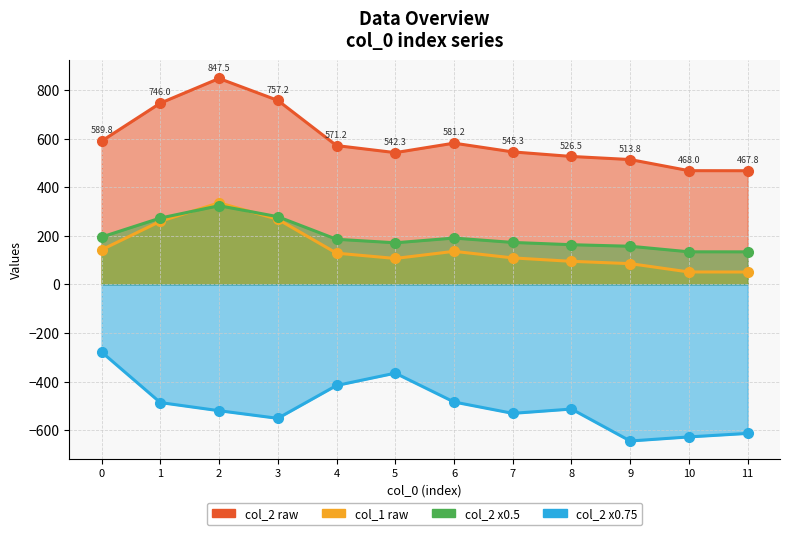

How many lines are shown in the chart?

1